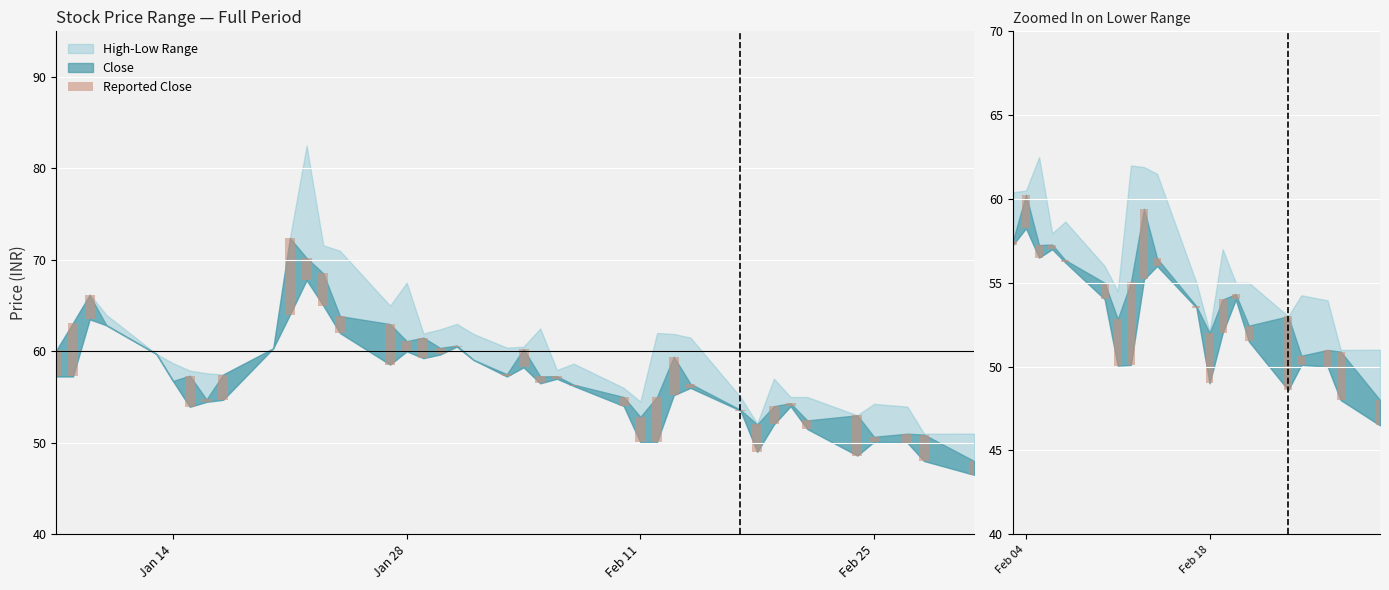

Are the bars horizontal?

No